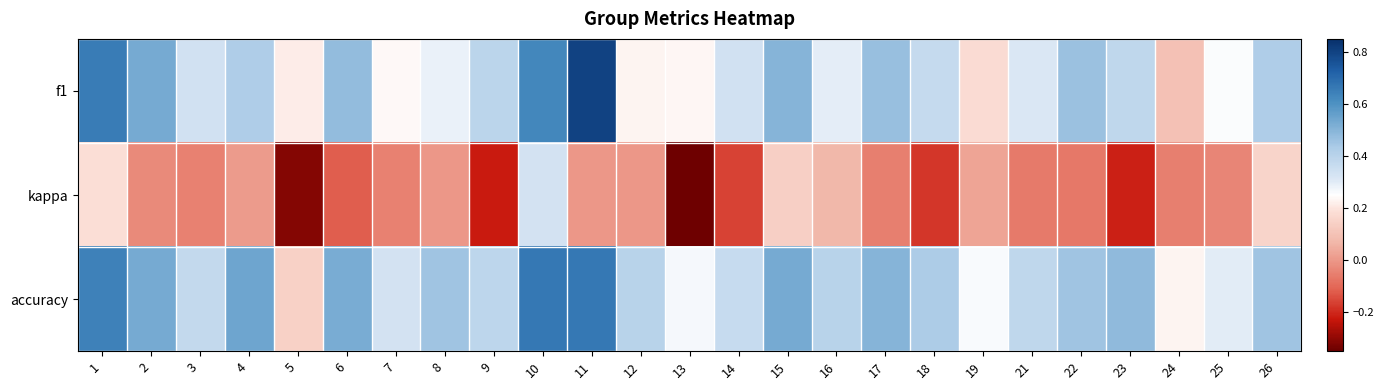

Which series has the widest spread of values?

f1